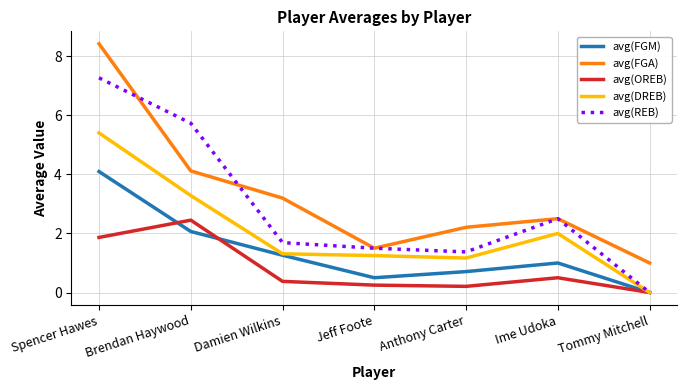

Which series has the largest range (max minus min)?

avg(FGA)